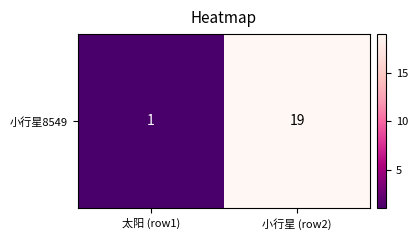

What is the minimum value shown in the chart?

1